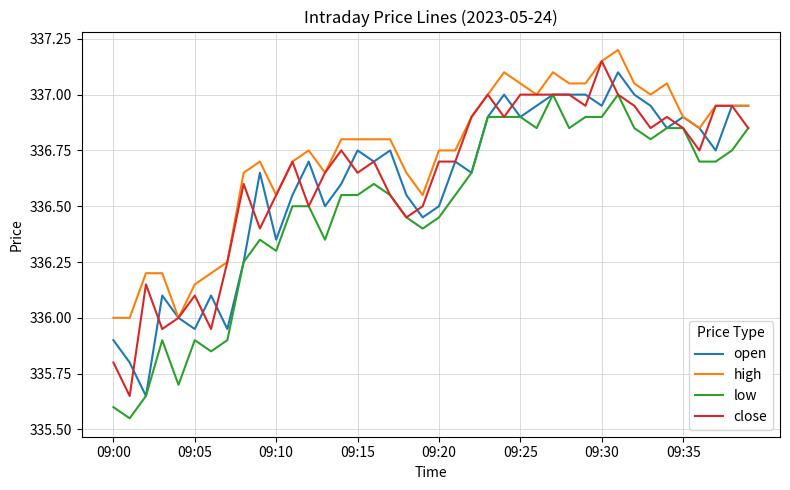

What is the highest value of the low series?

337.0